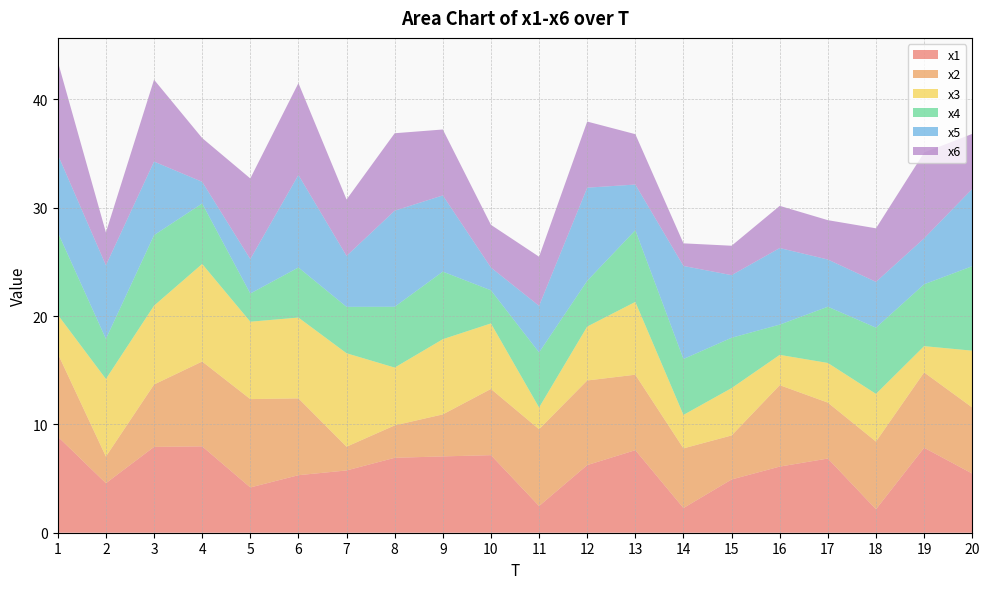

Reading left to right, what are all the values shown in this chart?

x1: 8.9	4.6	7.9	8.0	4.2	5.3	5.7	6.9	7.0	7.2	2.5	6.2	7.6	2.3	4.9	6.1	6.8	2.2	7.8	5.5
x2: 7.7	2.5	5.8	7.8	8.2	7.1	2.2	3.0	3.9	6.1	7.1	7.8	7.0	5.5	4.1	7.5	5.2	6.3	7.0	6.1
x3: 3.6	7.2	7.3	9.0	7.1	7.5	8.6	5.3	6.9	6.1	2.0	5.0	6.7	3.1	4.4	2.8	3.7	4.4	2.4	5.2
x4: 7.6	3.7	6.5	5.6	2.6	4.6	4.3	5.6	6.2	3.1	5.1	4.2	6.6	5.2	4.6	2.8	5.2	6.1	5.7	7.8
x5: 7.2	6.8	6.8	2.0	3.2	8.5	4.7	8.9	7.0	2.1	4.3	8.6	4.2	8.6	5.8	7.1	4.4	4.2	4.2	7.1
x6: 8.6	3.0	7.6	4.0	7.4	8.5	5.2	7.1	6.1	3.9	4.5	6.1	4.7	2.1	2.7	3.9	3.6	4.9	7.9	5.1